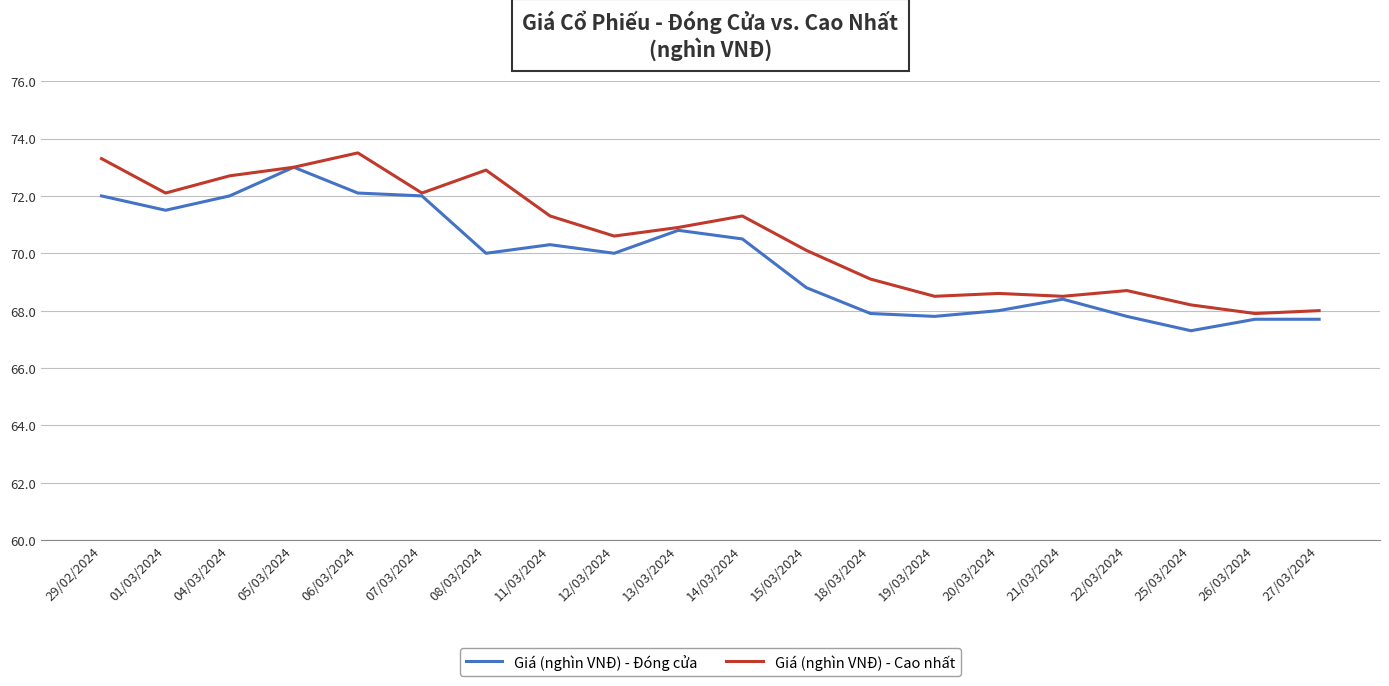

What is the difference between the highest and lowest values at 18/03/2024?

1.2